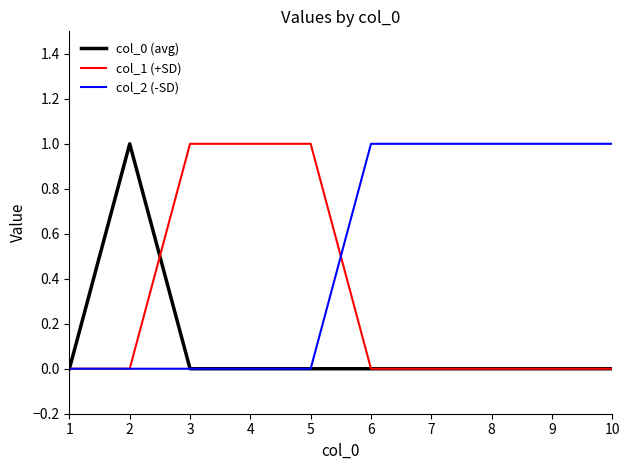

What is the sum of all col_1 (+SD) values?

3